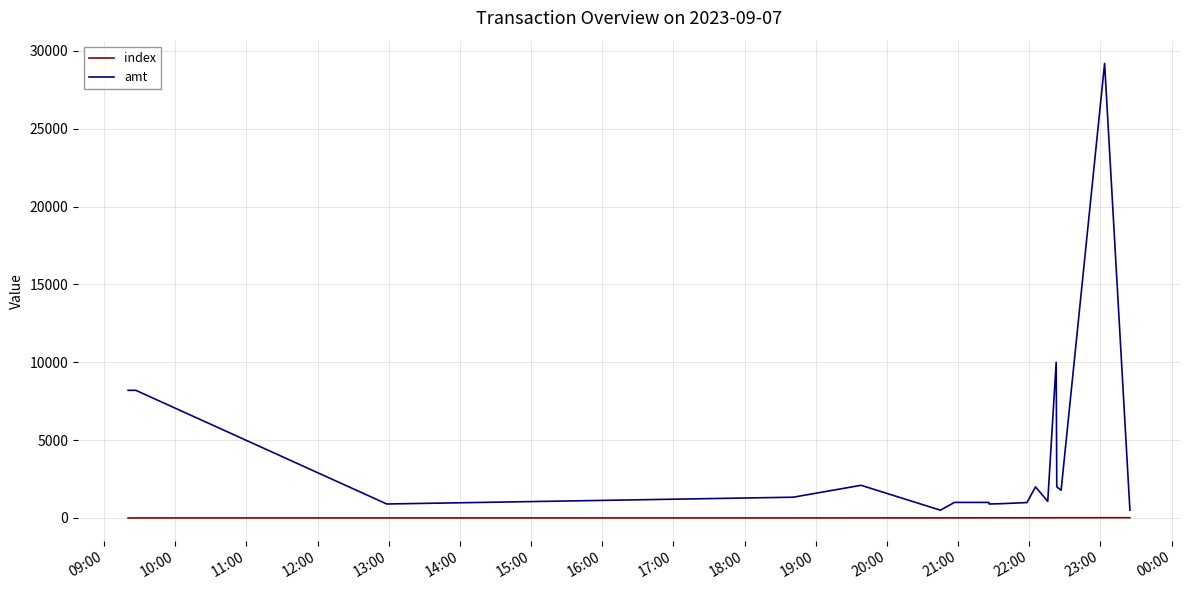

Rank the series by their average value, from lowest to highest.

index, amt